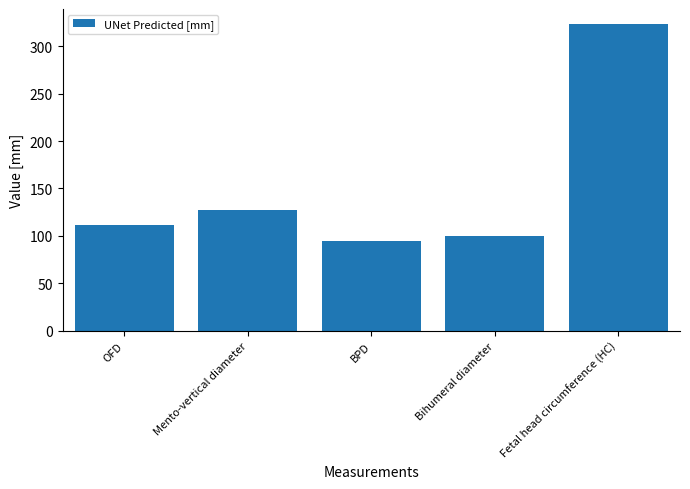

Are the bars horizontal?

No